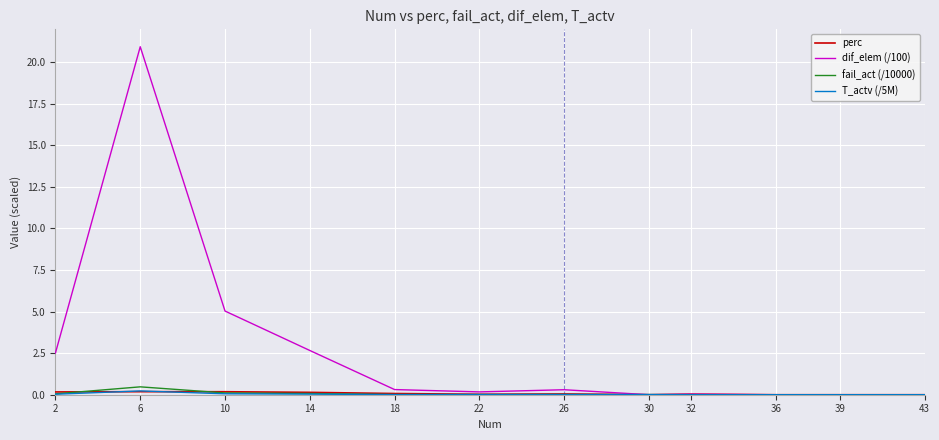

Which series has the largest range (max minus min)?

dif_elem (/100)